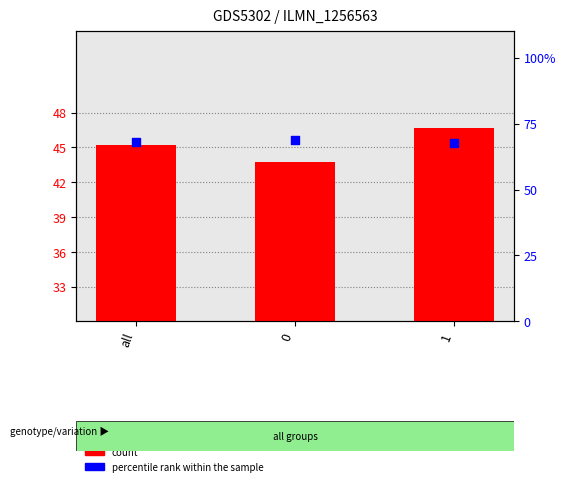

What are all the series names shown in the legend?

count, percentile rank within the sample